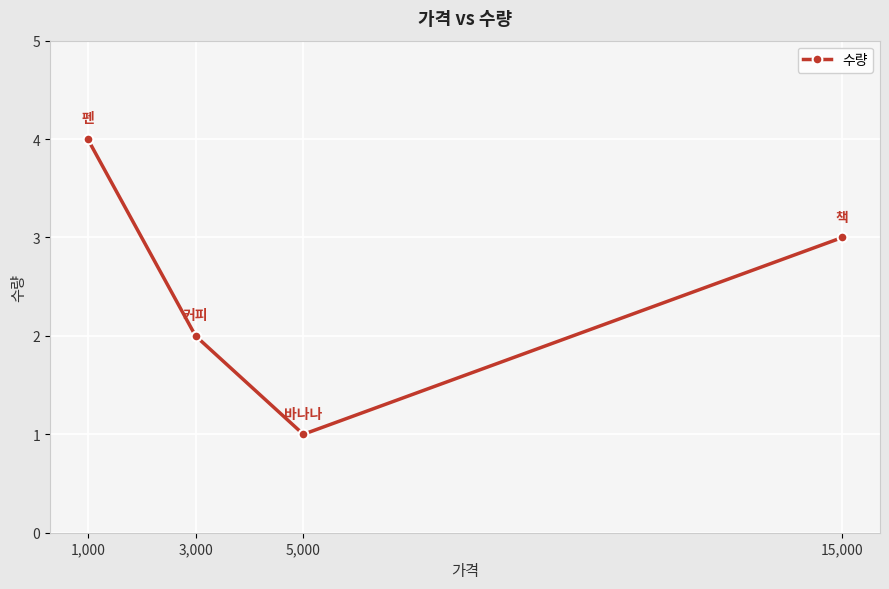

Reading left to right, what are all the values shown in this chart?

1,000=4	3,000=2	5,000=1	15,000=3